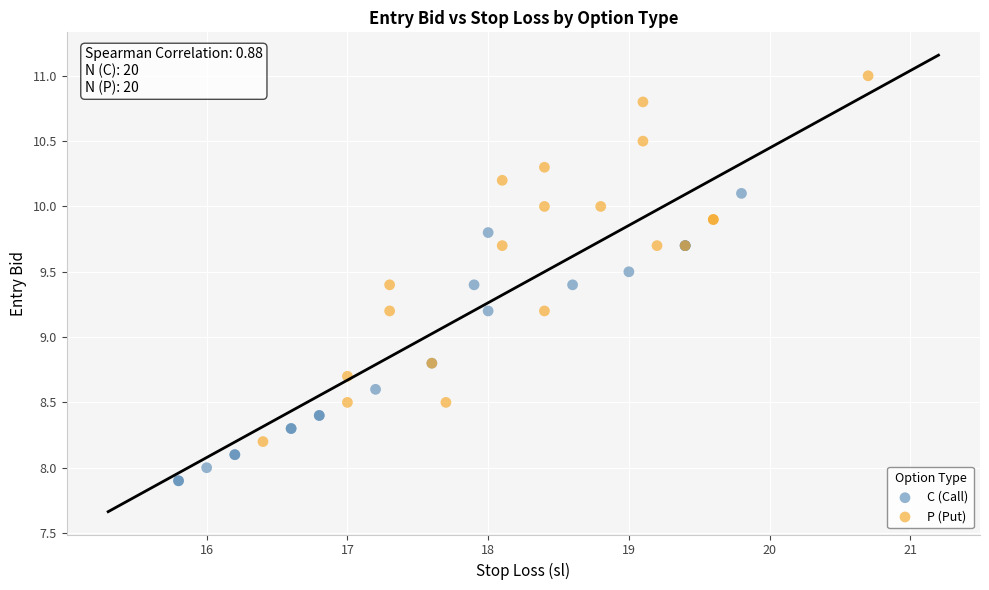

Which series contains the highest Y value?

P (Put)